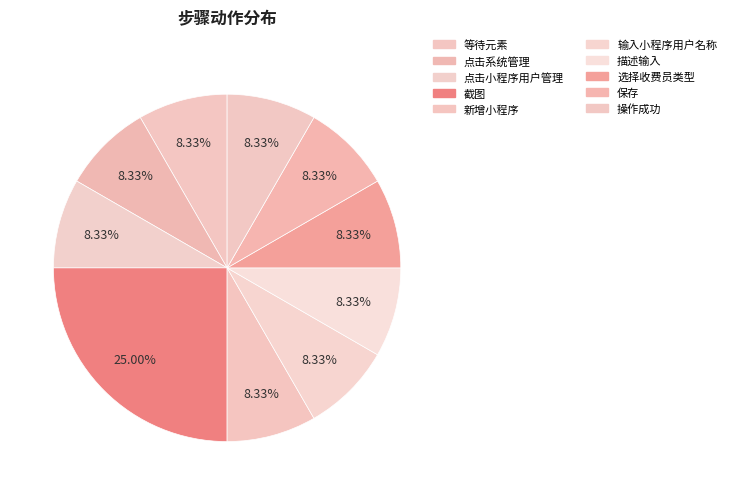

How many slices are in this pie chart?

10